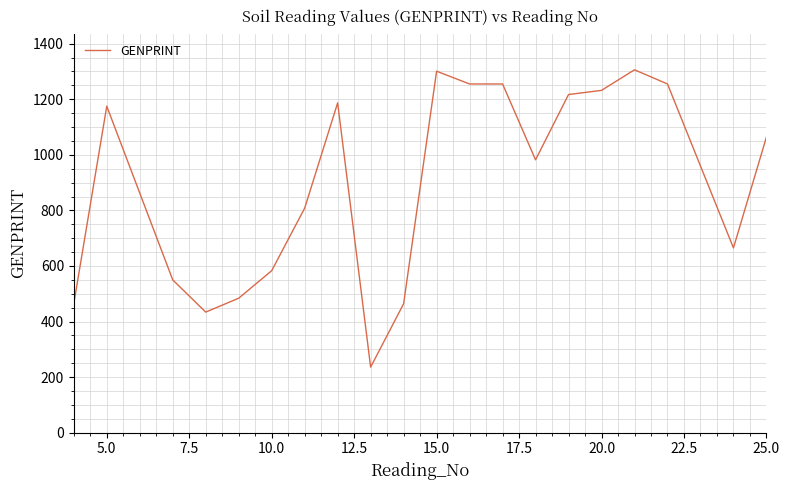

What is the difference between the maximum and minimum values?

1070